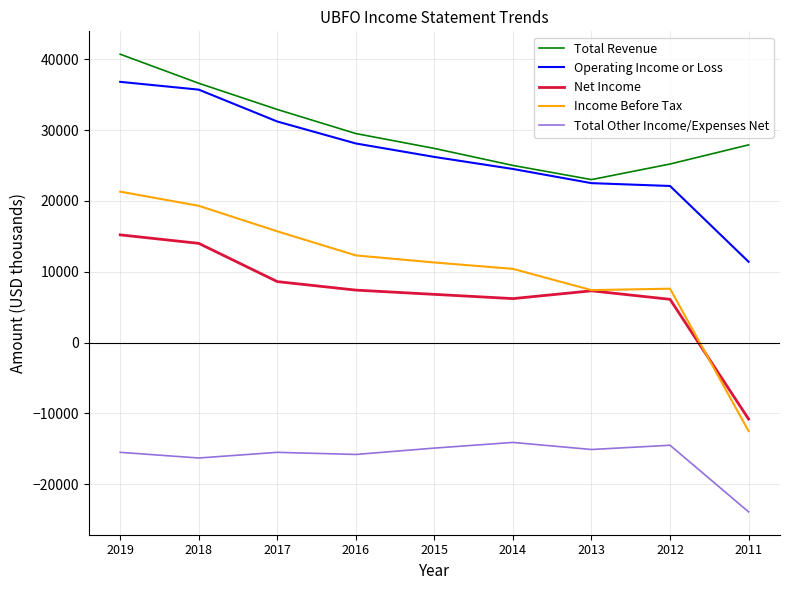

True or false: Income Before Tax and Total Other Income/Expenses Net cross at least once.

False